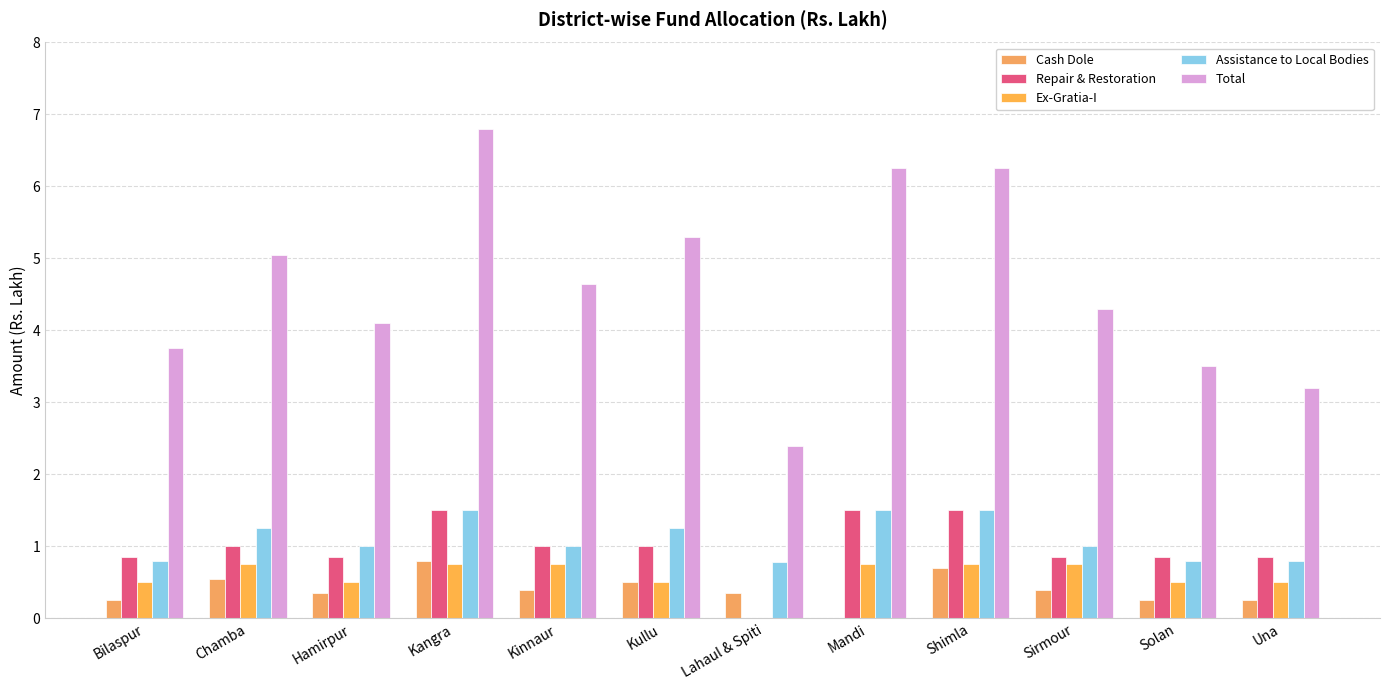

Is it true that Total equals 4.3 at Sirmour?

True